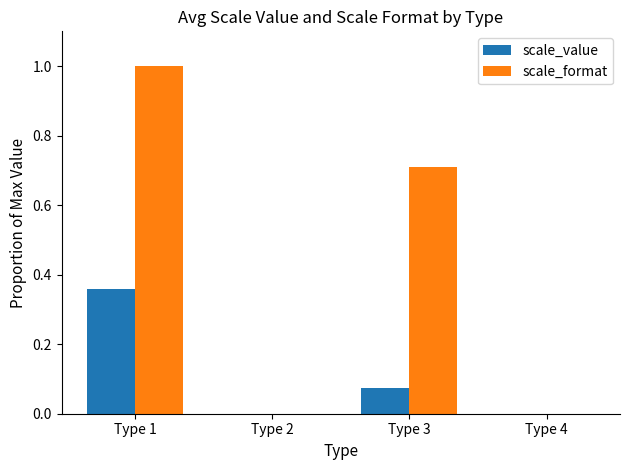

How many groups of bars are there?

4